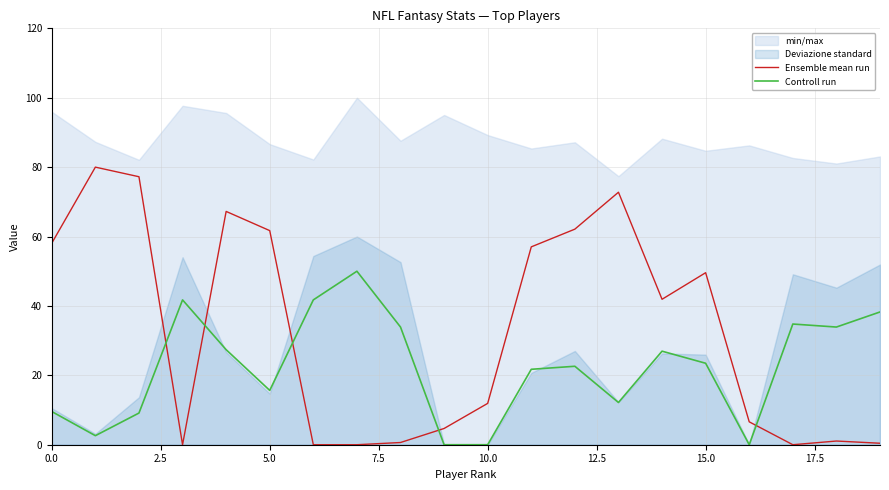

What is the label of the 20th point from the left?

19